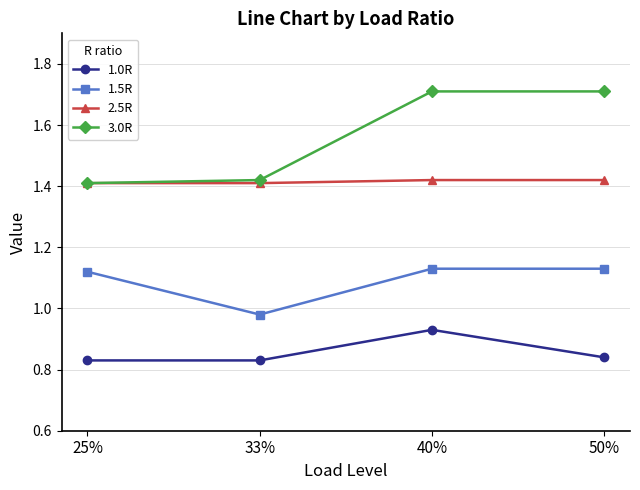

Count the 1.5R values in the range 1 to 2.

3